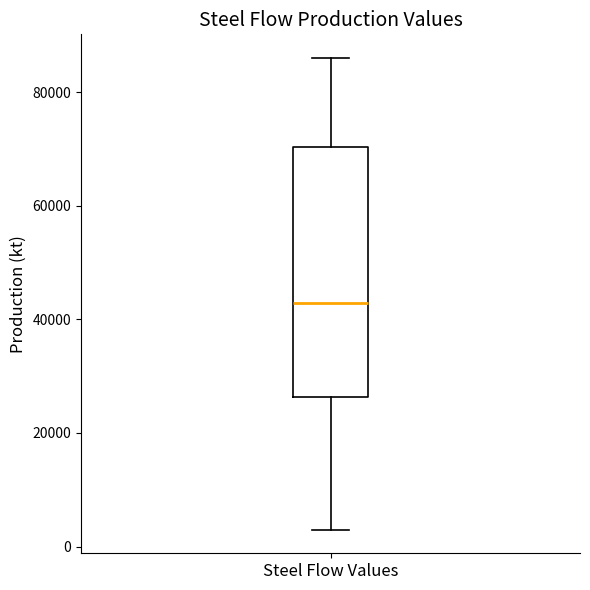

Read this box plot against the y-axis: the position of the median line, the range covered by the box, and the ends of both whiskers. The values are not printed on the chart, so give them approximately, as read against the axis.

median 42000, box 26000 to 70000, whiskers 2000 to 86000